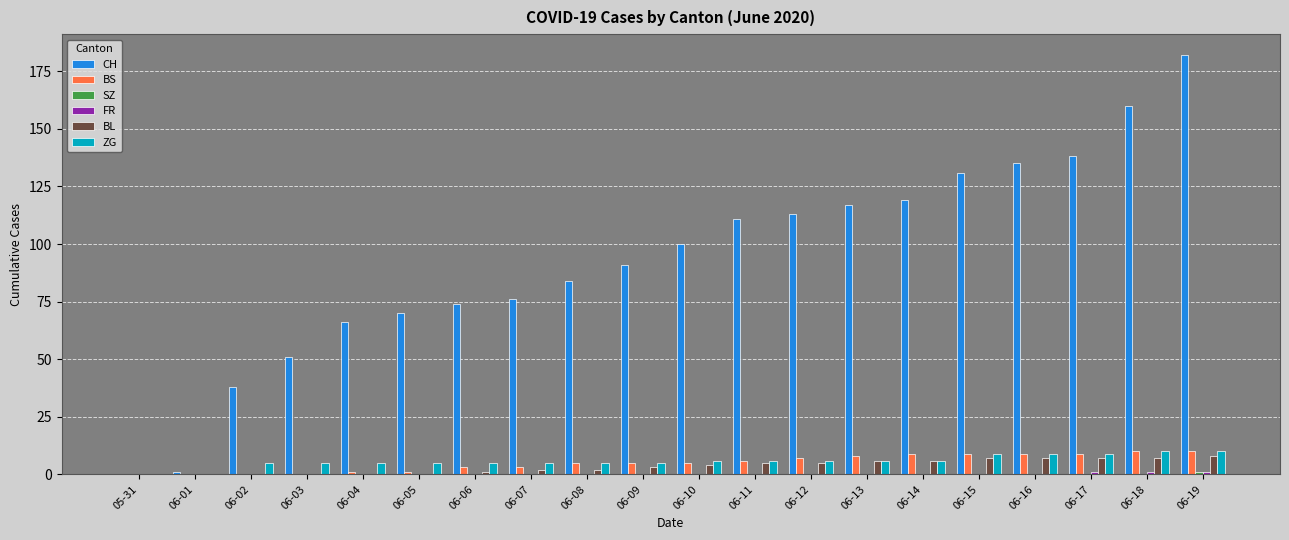

The value of ZG at 06-13 is 6. True or false?

True